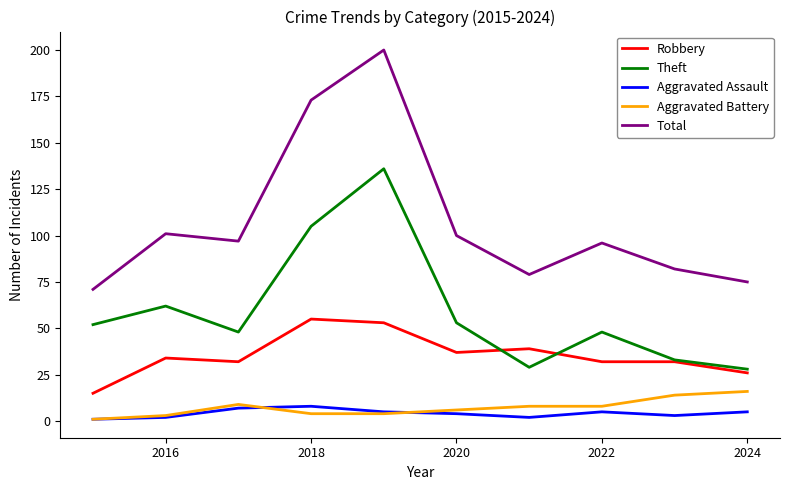

What is the maximum value shown in the chart?

200